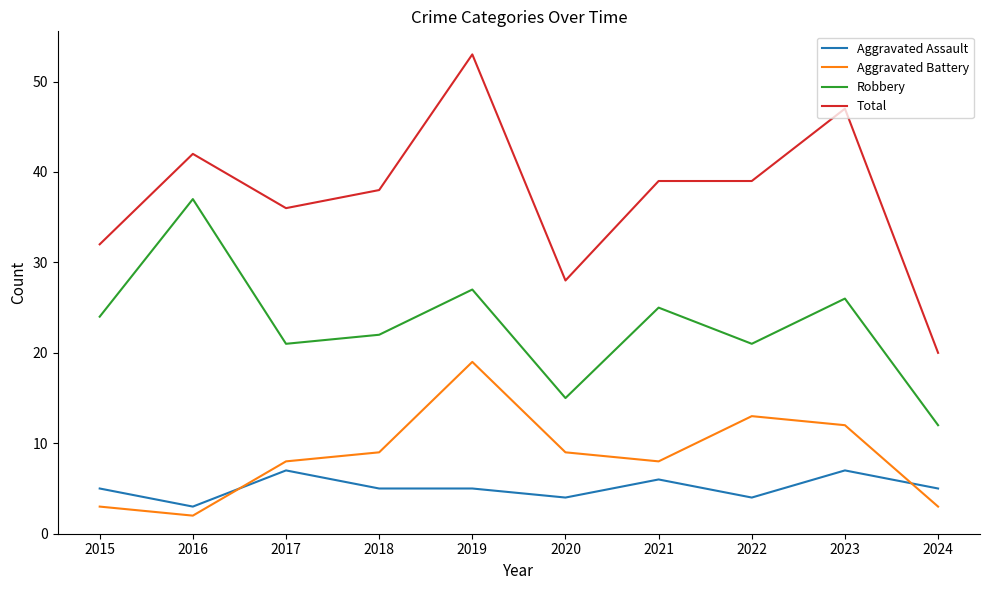

Is it true that Aggravated Battery equals 19 at 2023?

False